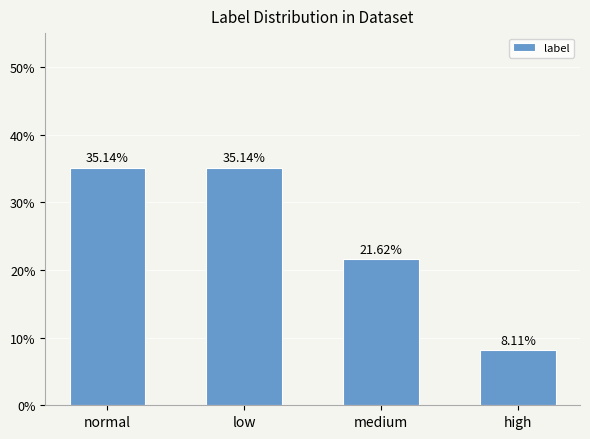

The chart shows a value of 2.9 at high. True or false?

False